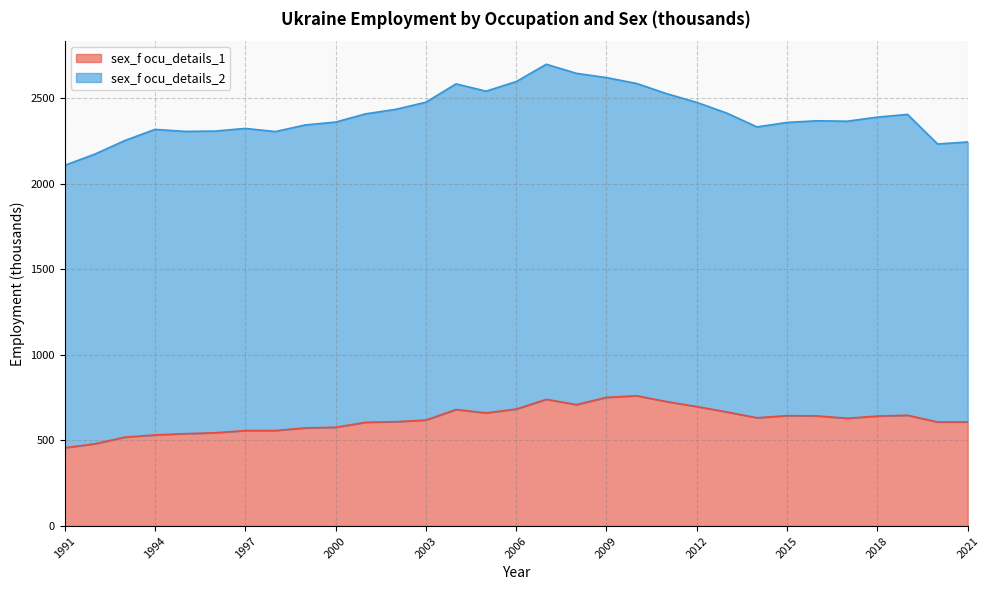

What is the change in value from 2000 to 2011?

+149.7